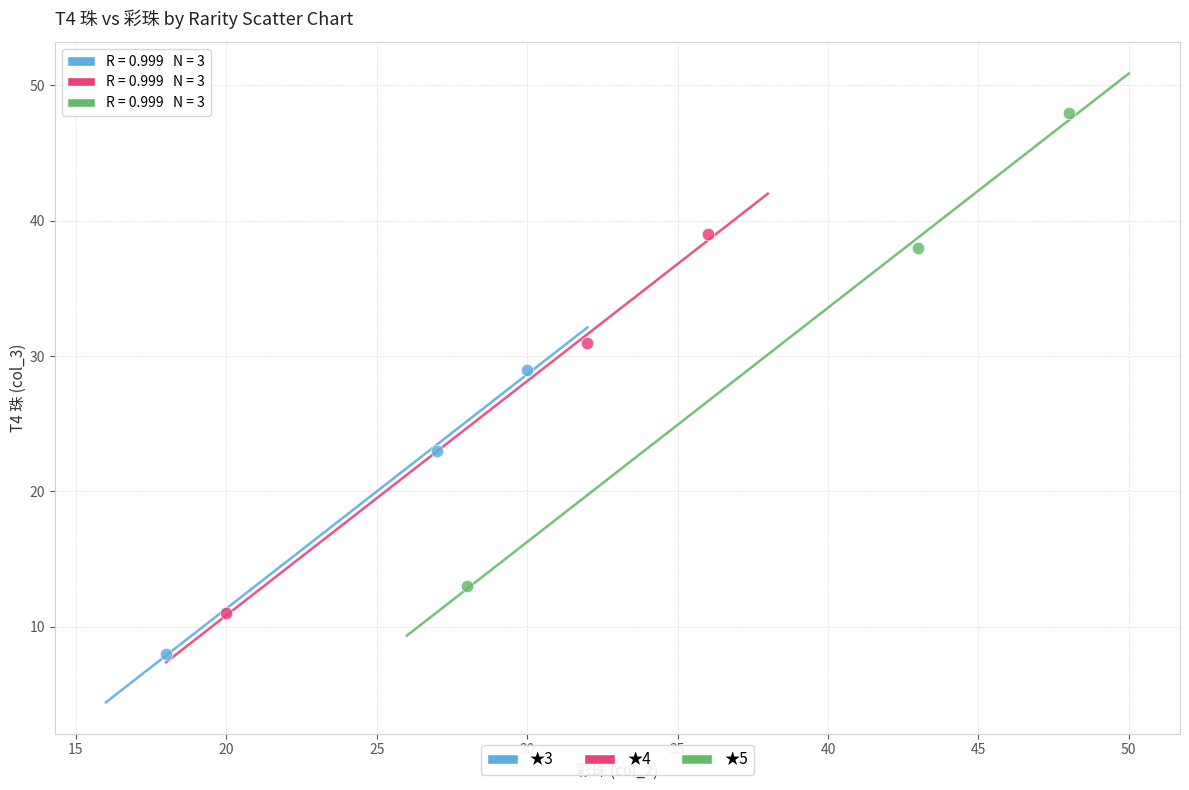

Which series has the widest spread of Y values?

★5